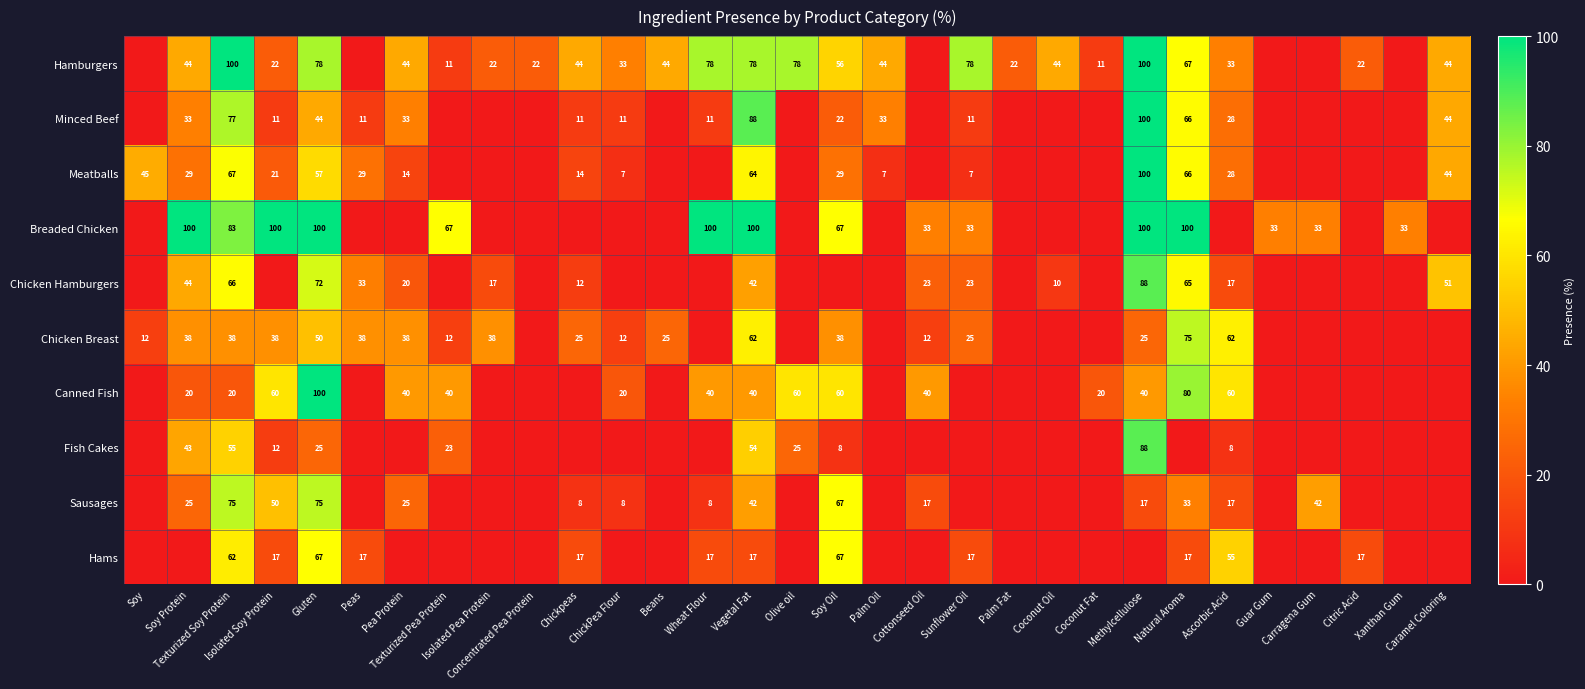

At how many categories does at least one series exceed 77?

10